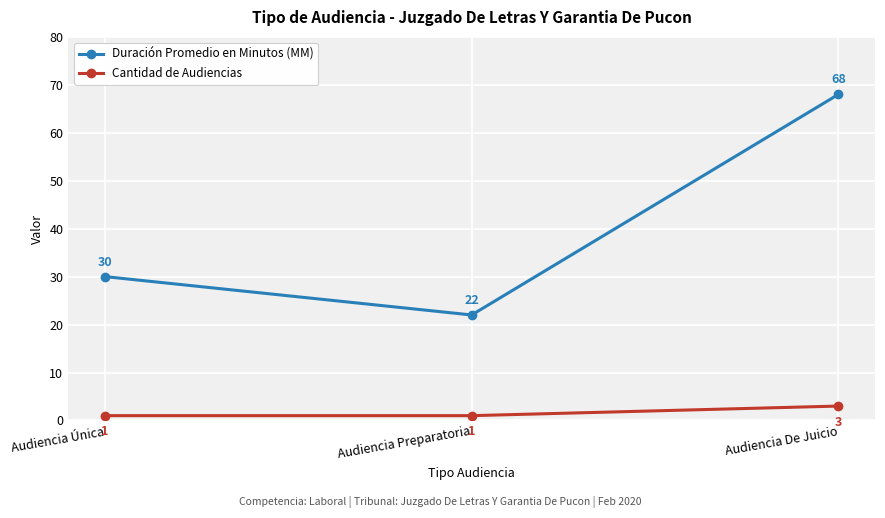

Reading right to left, transcribe all the data shown in this chart.

Duración Promedio en Minutos (MM): 68	22	30
Cantidad de Audiencias: 3	1	1